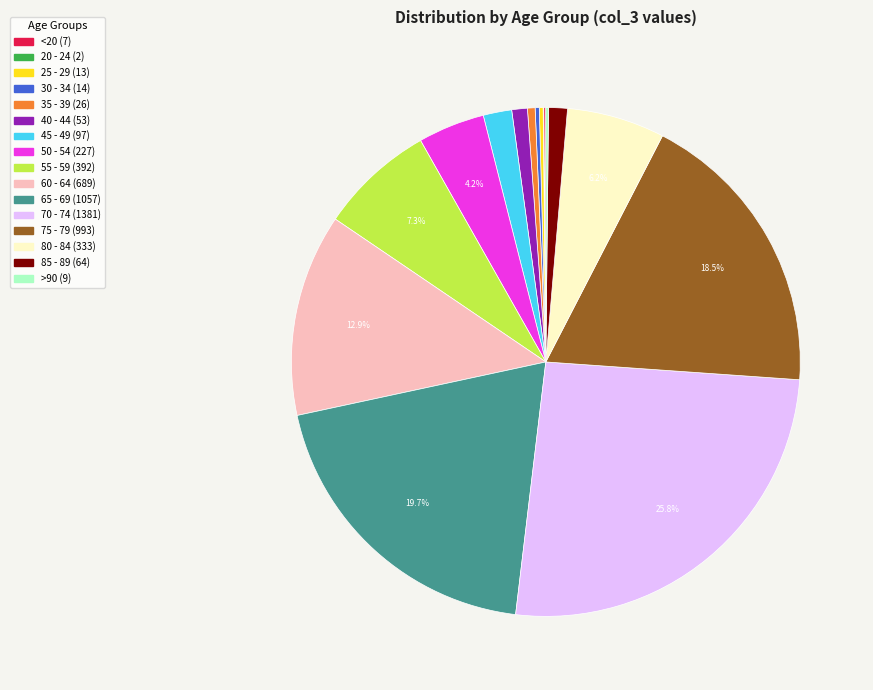

Between 70 - 74 and 75 - 79, which is larger?

70 - 74